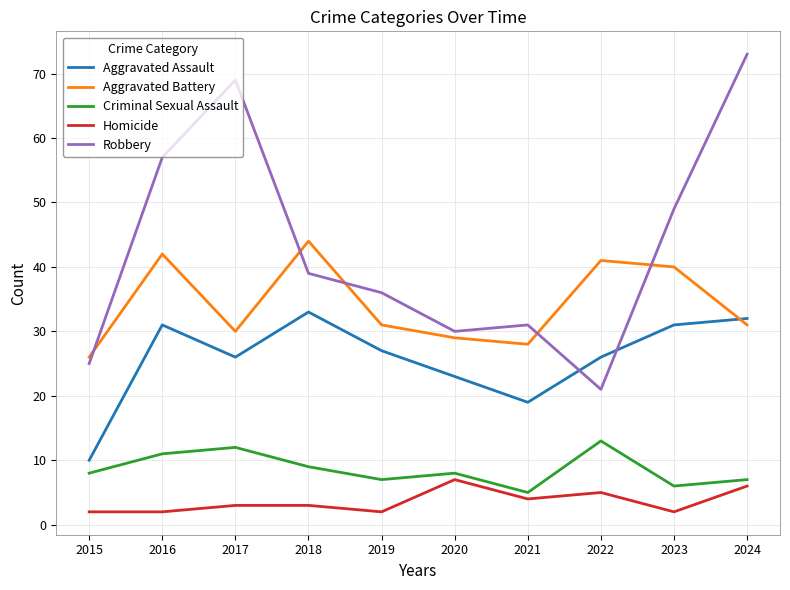

What is the highest value of the Aggravated Assault series?

33